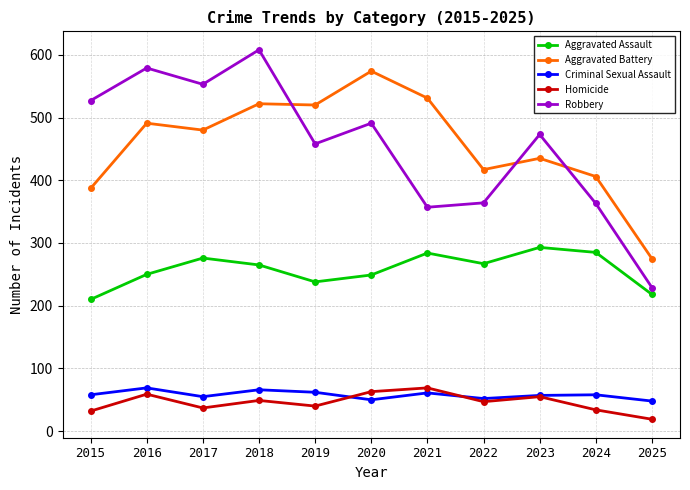

What is the minimum value for Aggravated Assault?

210